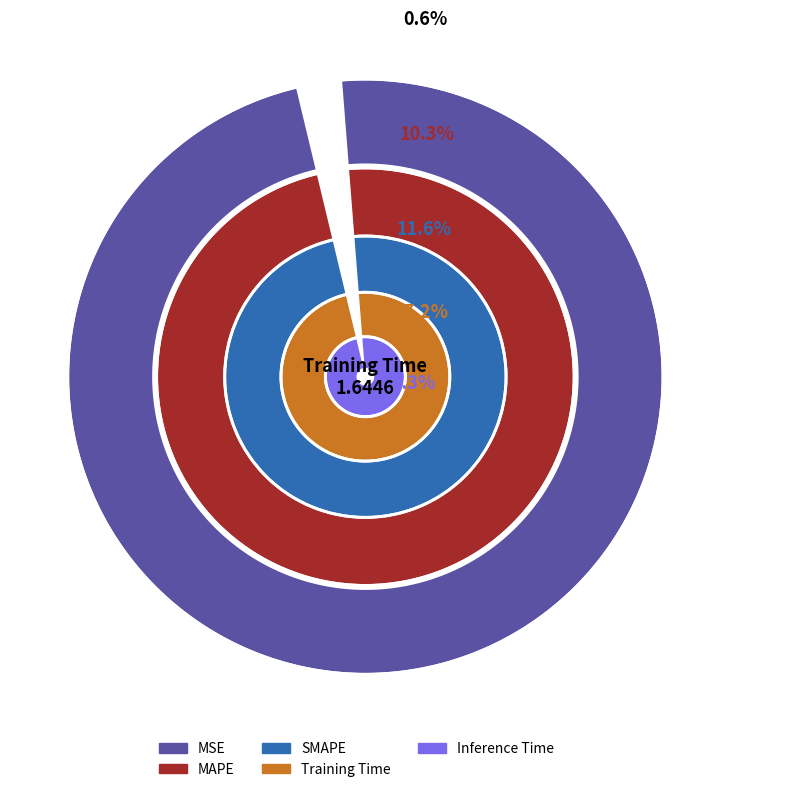

The Training Time slice represents 77% of the pie. True or false?

True